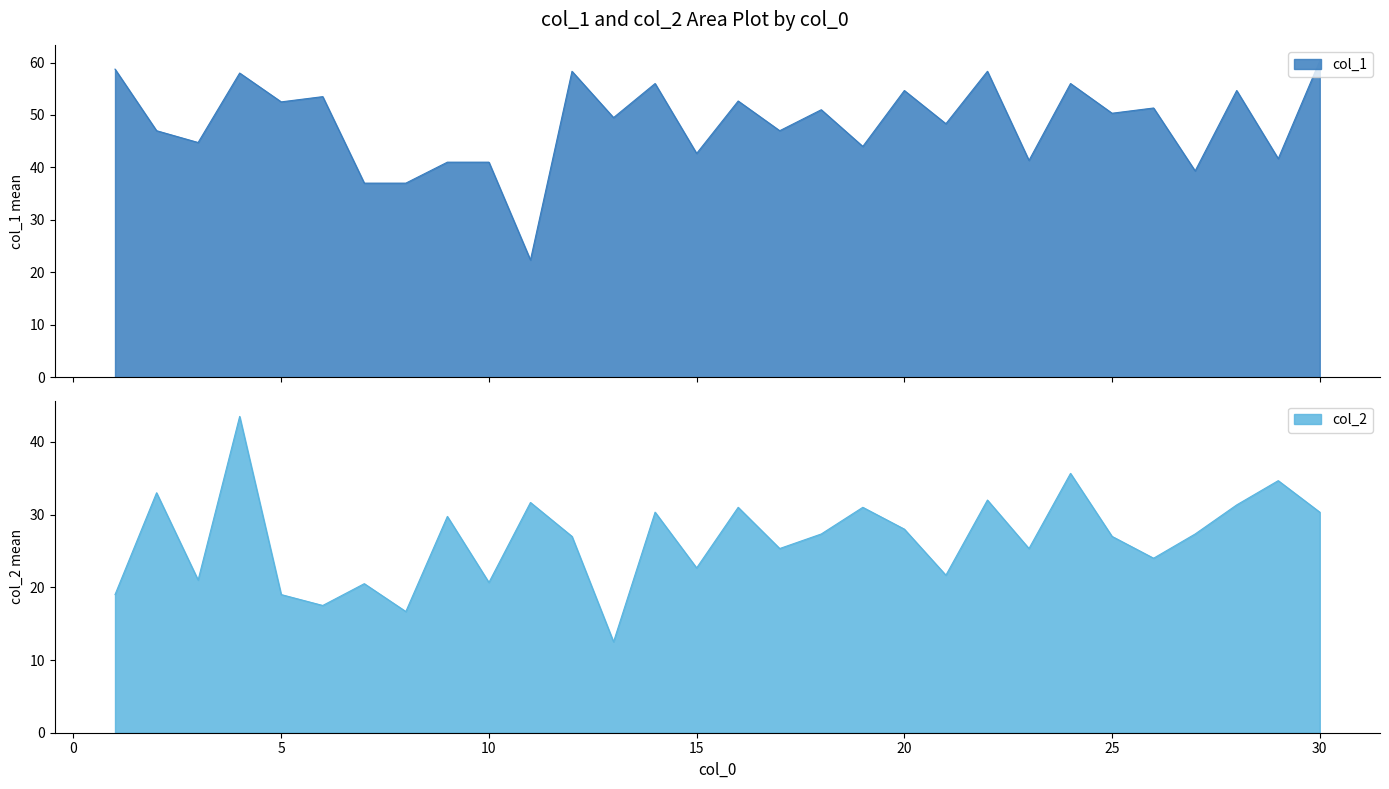

What is the highest value of the col_2 series?

43.5